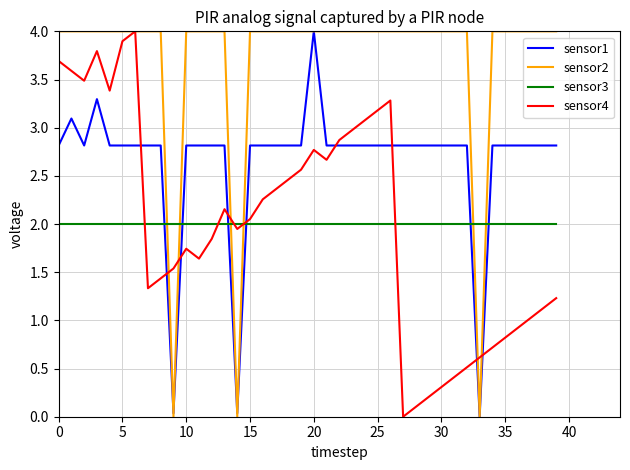

How many lines are shown in the chart?

4